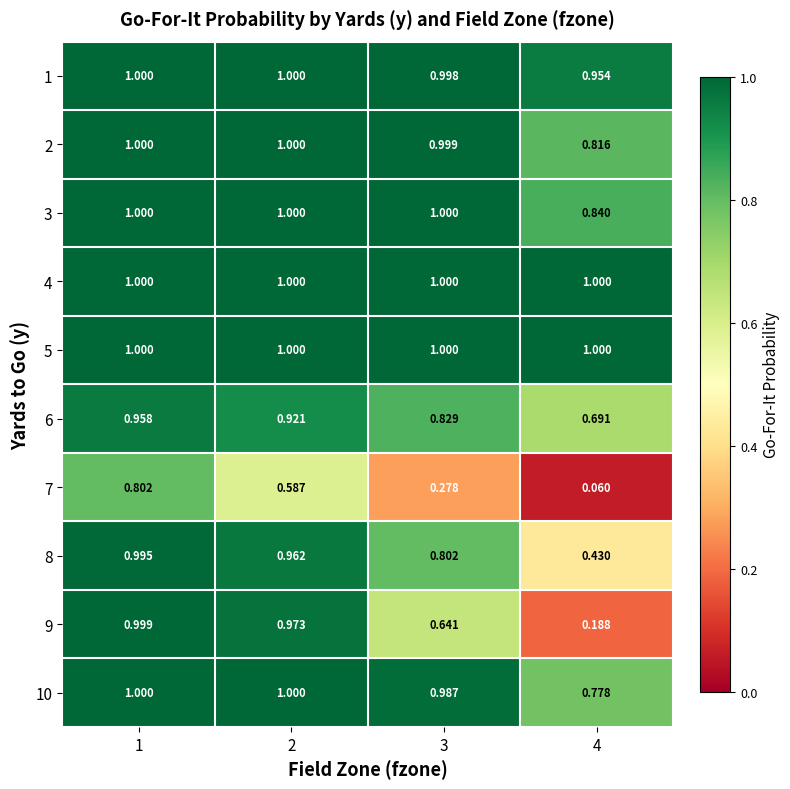

At how many categories does at least one series exceed 0?

4